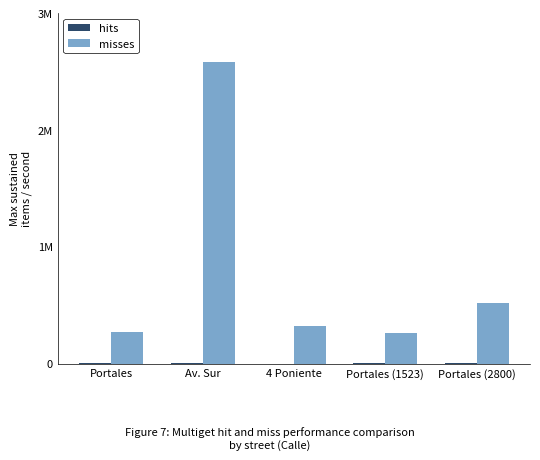

Which label corresponds to the largest value in the chart?

Av. Sur